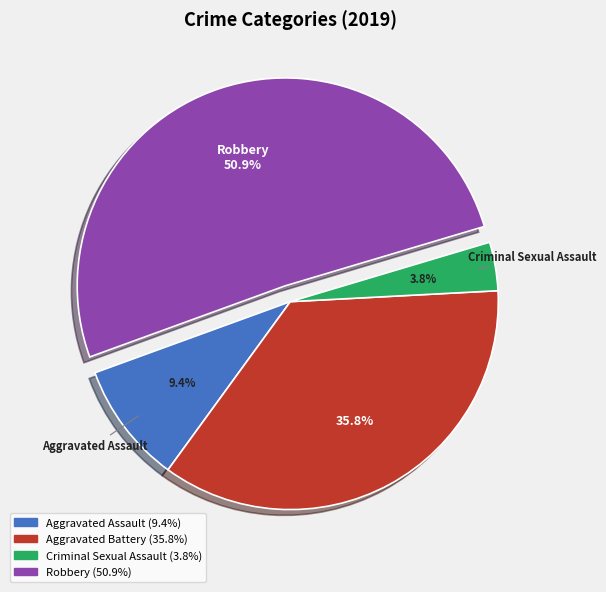

Is it true that Aggravated Assault is 9% of the pie?

True